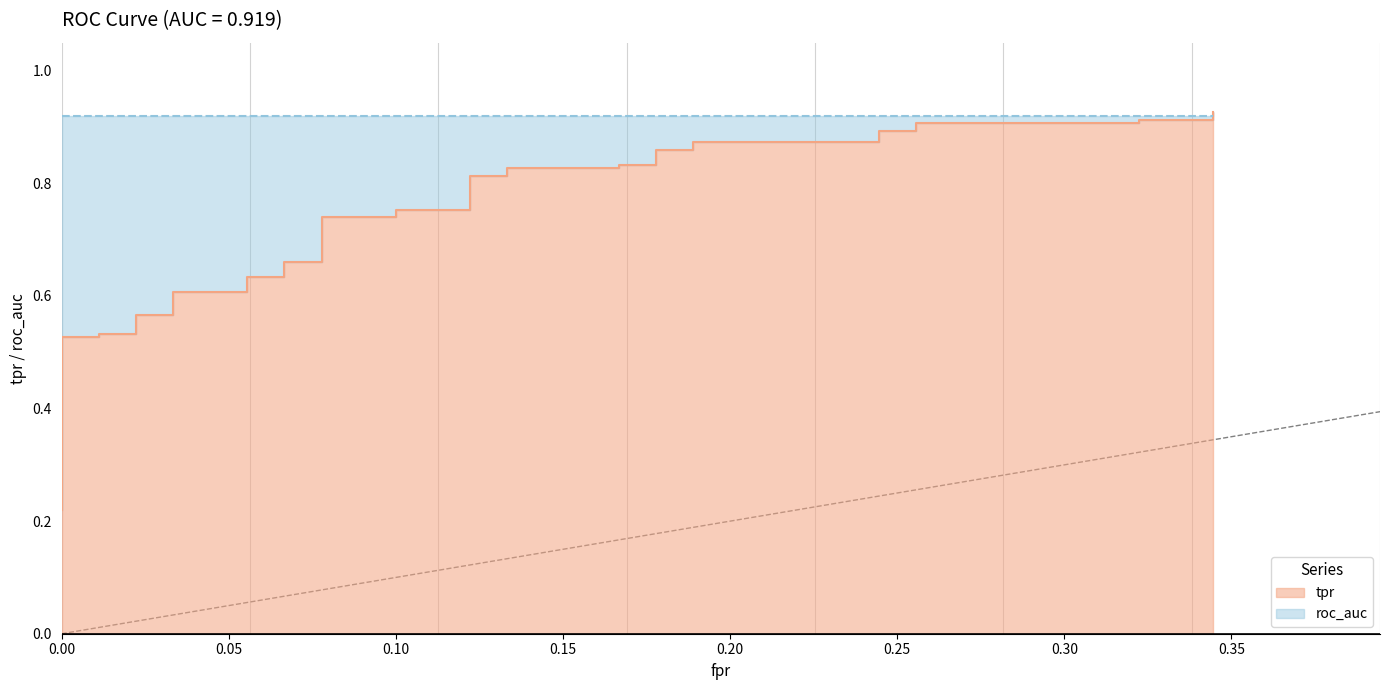

Is it true that the value at 10 is 0.2?

False